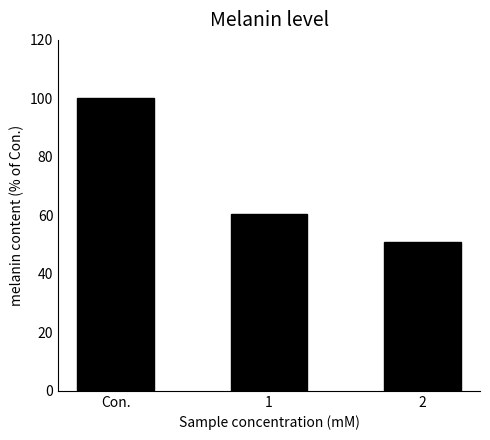

What is the difference between the maximum and second lowest values?

39.6